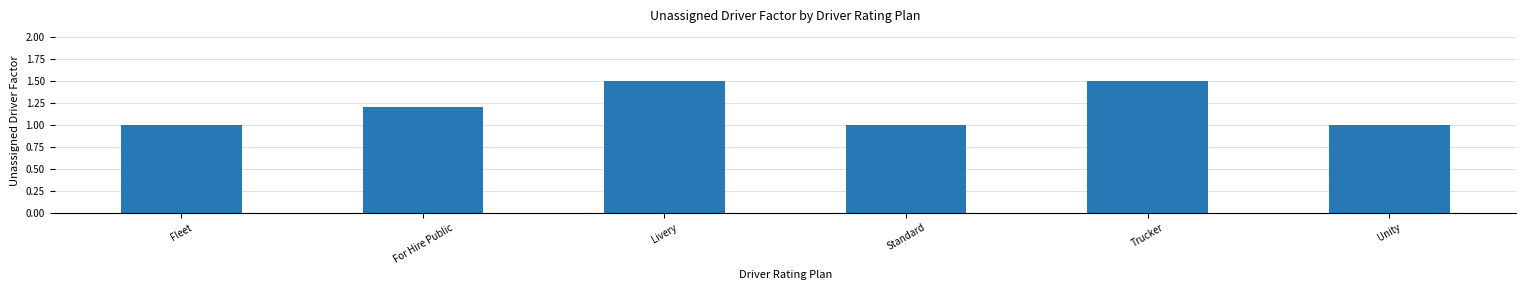

Reading left to right, extract all data points from this chart.

1.0	1.2	1.5	1.0	1.5	1.0